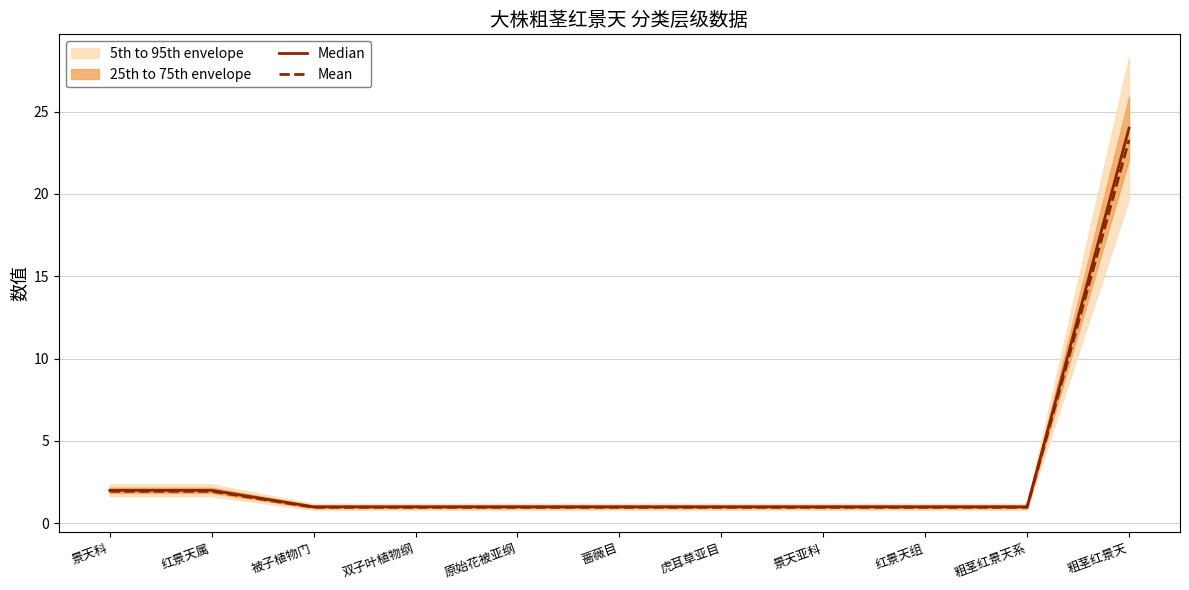

List the labels in order of Median value, largest first.

粗茎红景天, 景天科, 红景天属, 被子植物门, 双子叶植物纲, 原始花被亚纲, 蔷薇目, 虎耳草亚目, 景天亚科, 红景天组, 粗茎红景天系